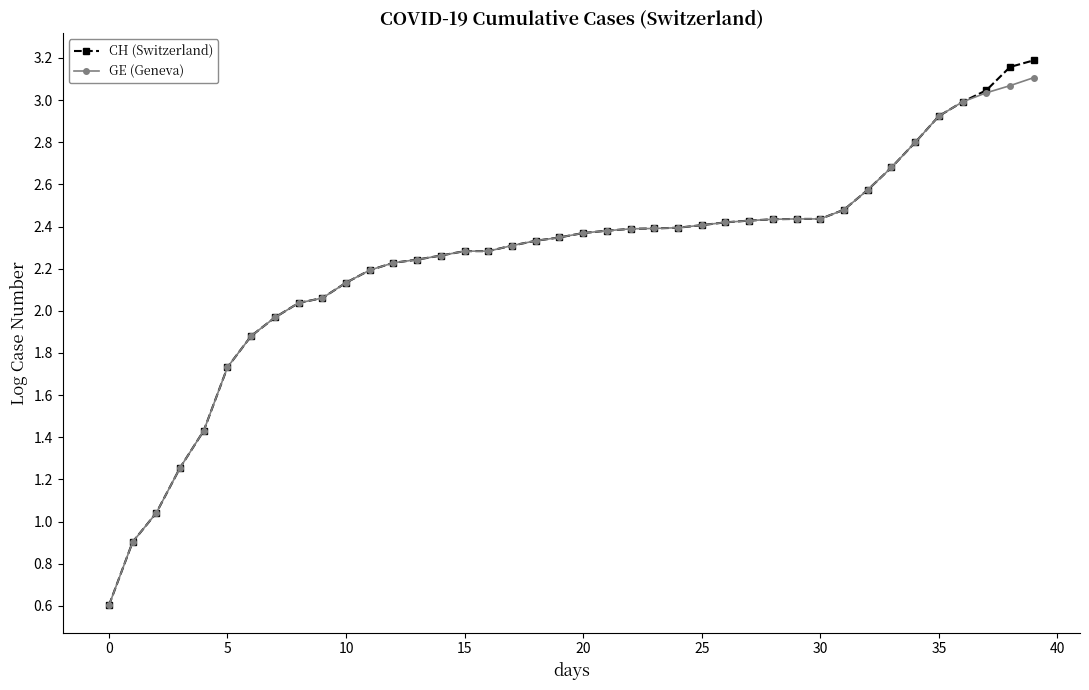

How many lines are shown in the chart?

2